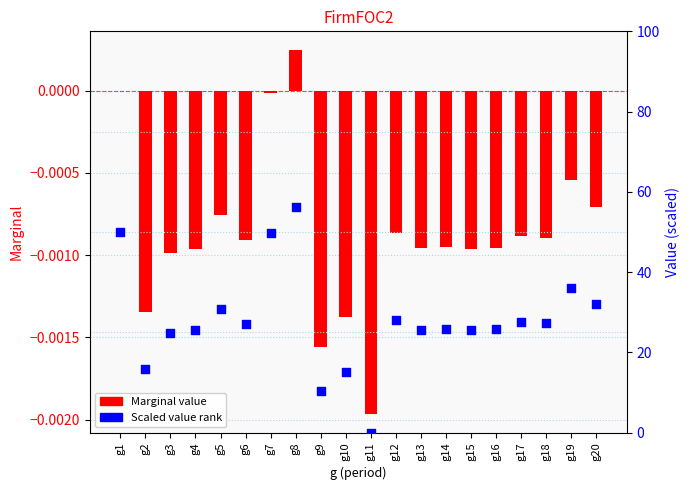

Which series has the largest Y range (max minus min)?

Percentile rank